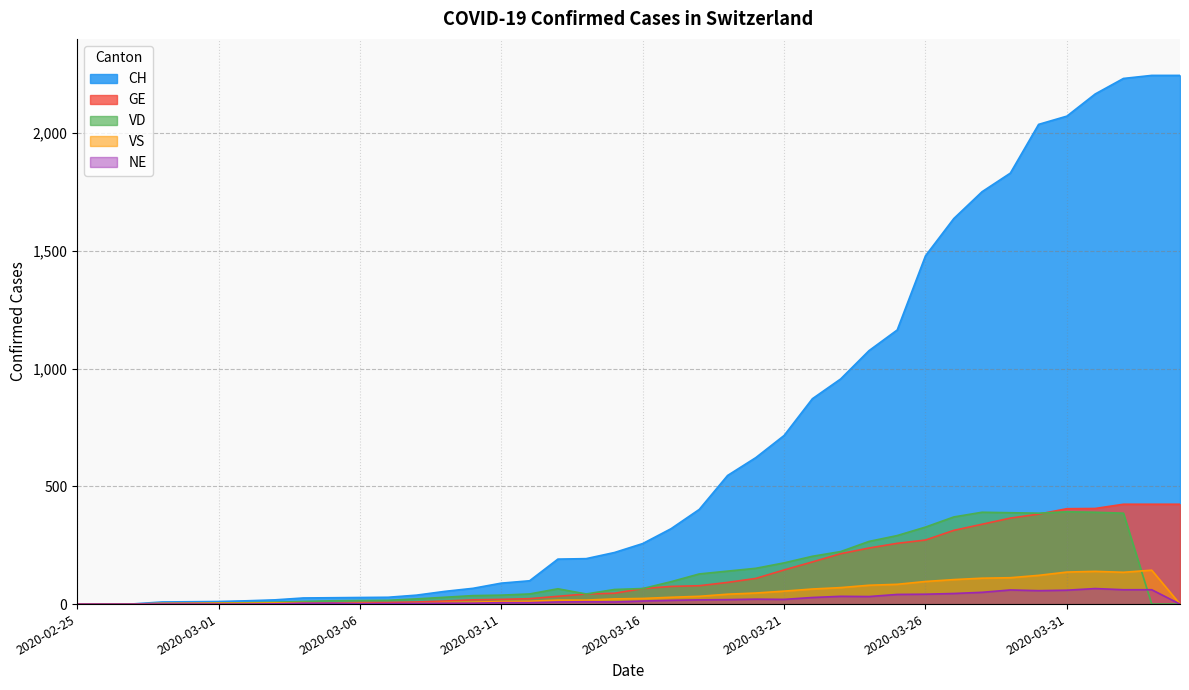

At which label does CH first exceed 257?

2020-03-17